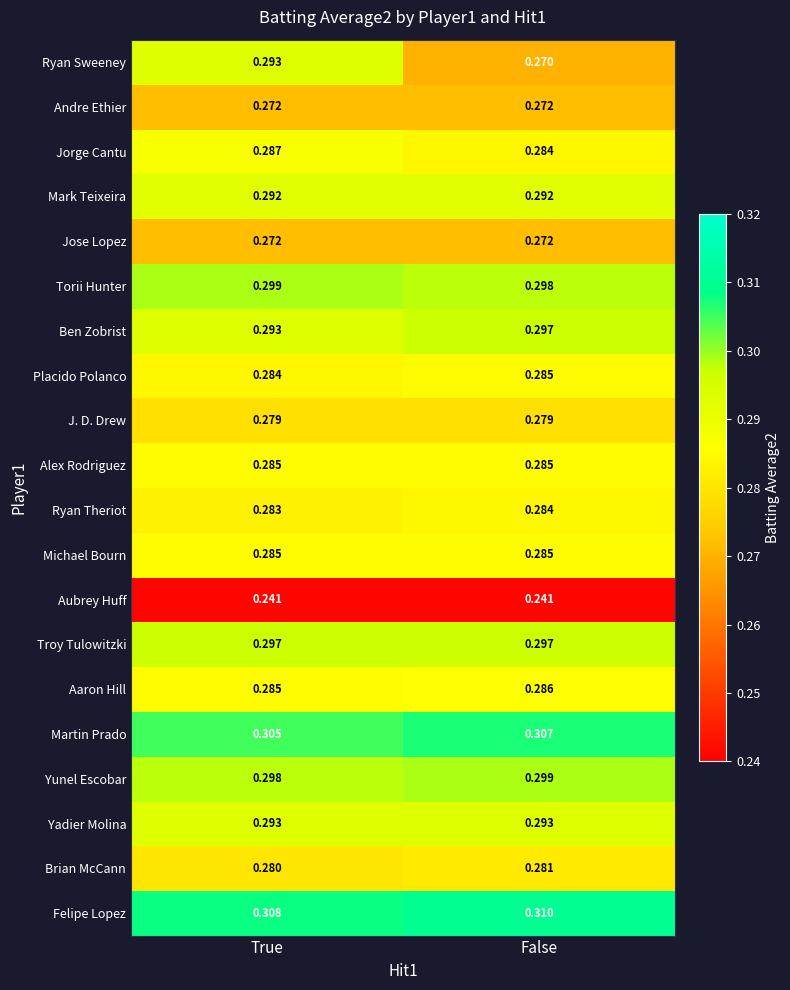

Which category has the highest value in the Torii Hunter series?

True